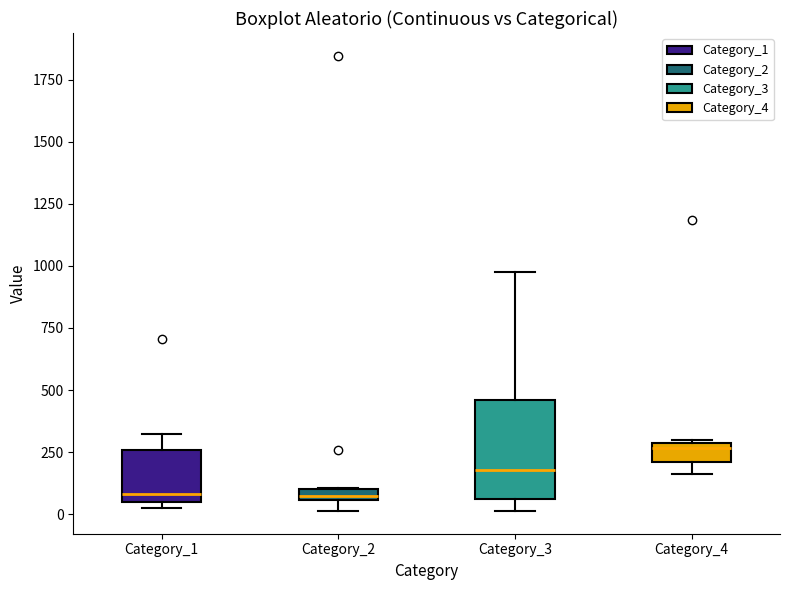

Where does the upper whisker of the box for Category_1 end on the y-axis? The values are not printed on the chart, so give them approximately, as read against the axis.

300